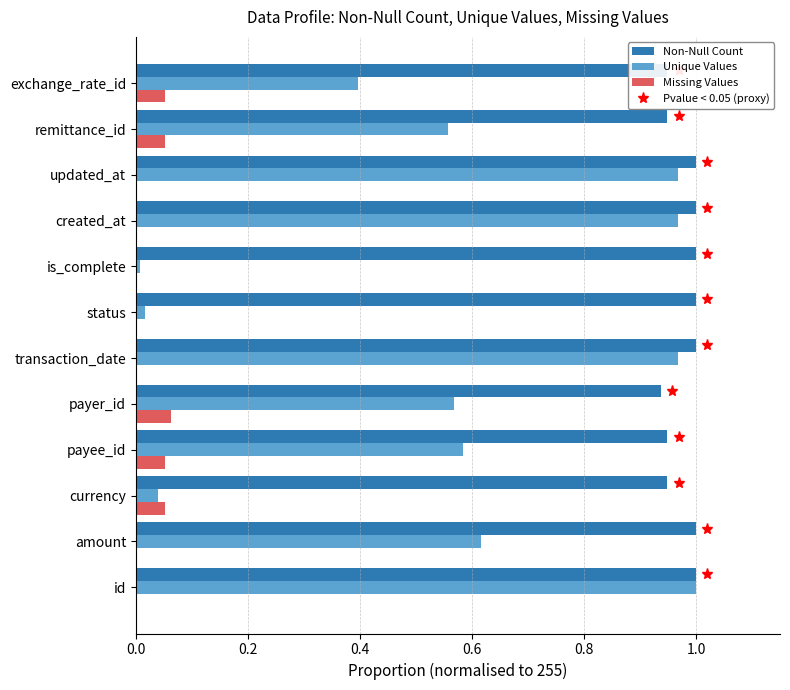

Is it true that Missing Values equals 0.0 at amount?

True